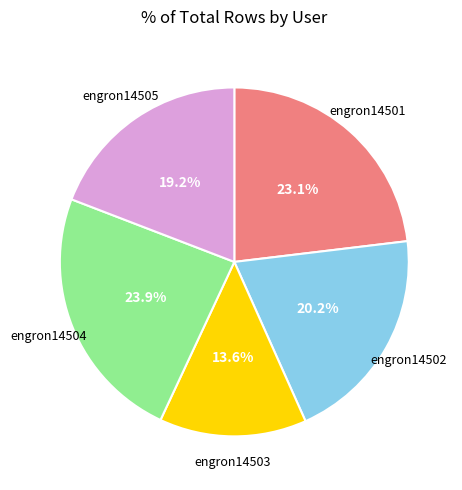

Is there a majority slice in this chart?

No